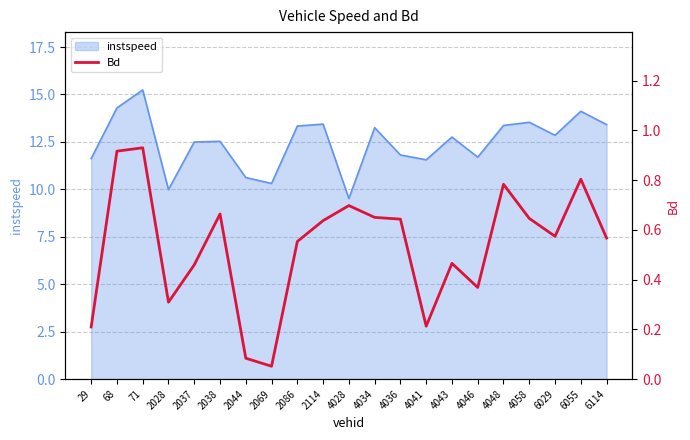

What is the average value?

0.5